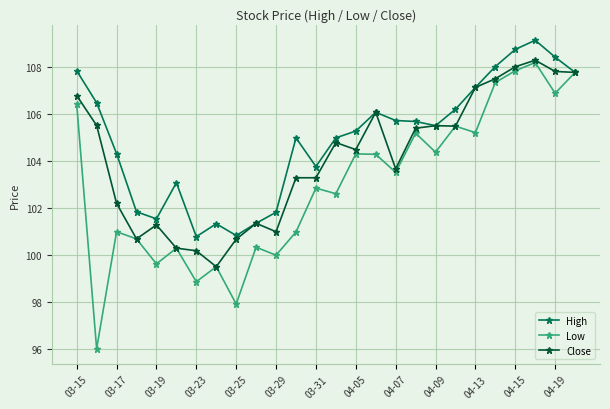

How many categories are shown in the chart?

26